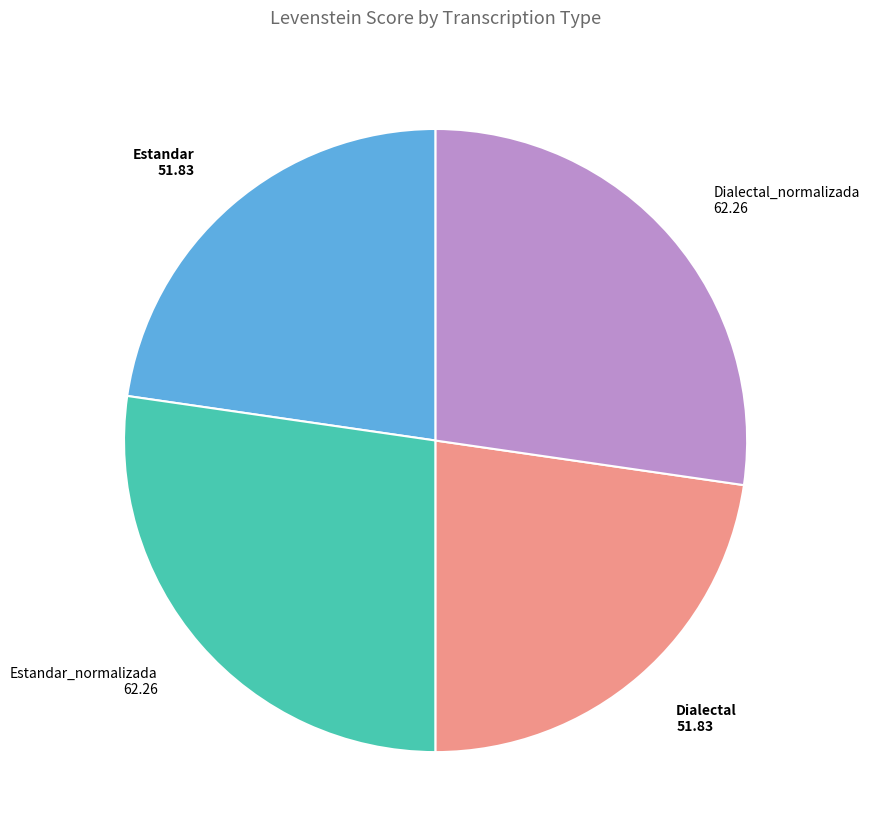

Does any single category account for the majority?

No